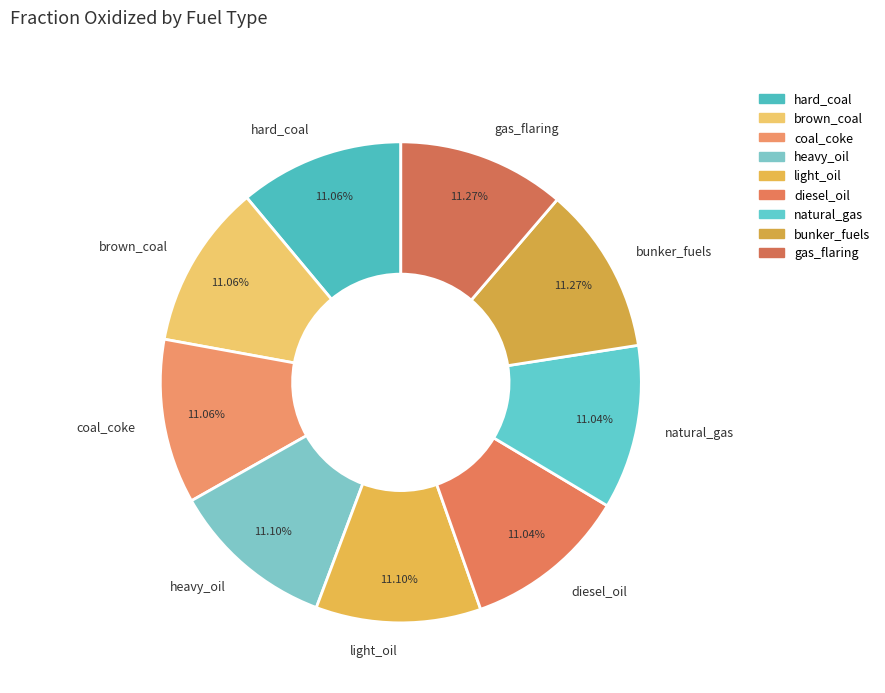

Approximately how many times larger is the value at coal_coke compared to gas_flaring?

1.0